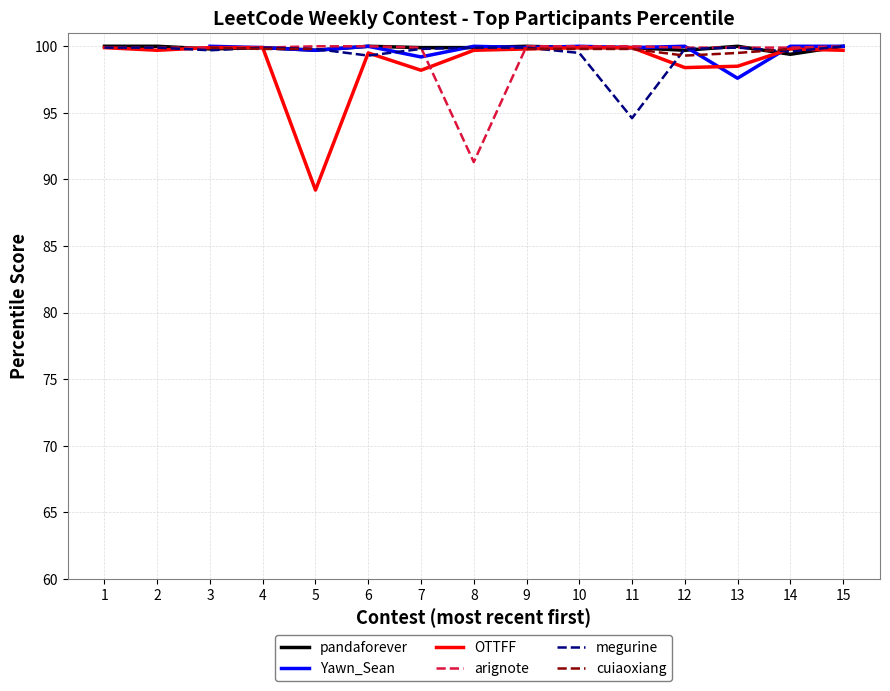

What are all the series names shown in the legend?

pandaforever, Yawn_Sean, OTTFF, arignote, megurine, cuiaoxiang